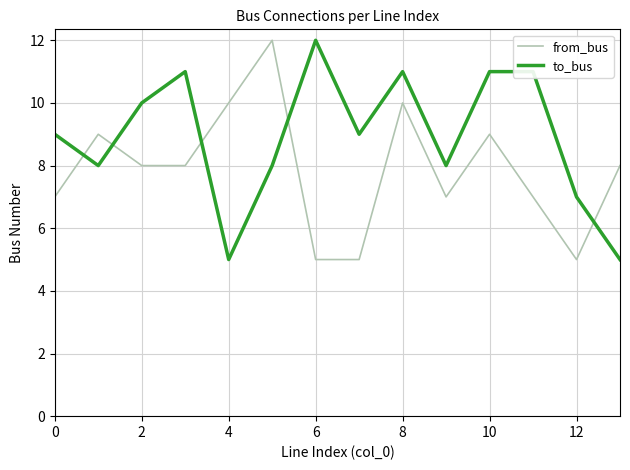

Rank the series by their average value, from lowest to highest.

from_bus, to_bus